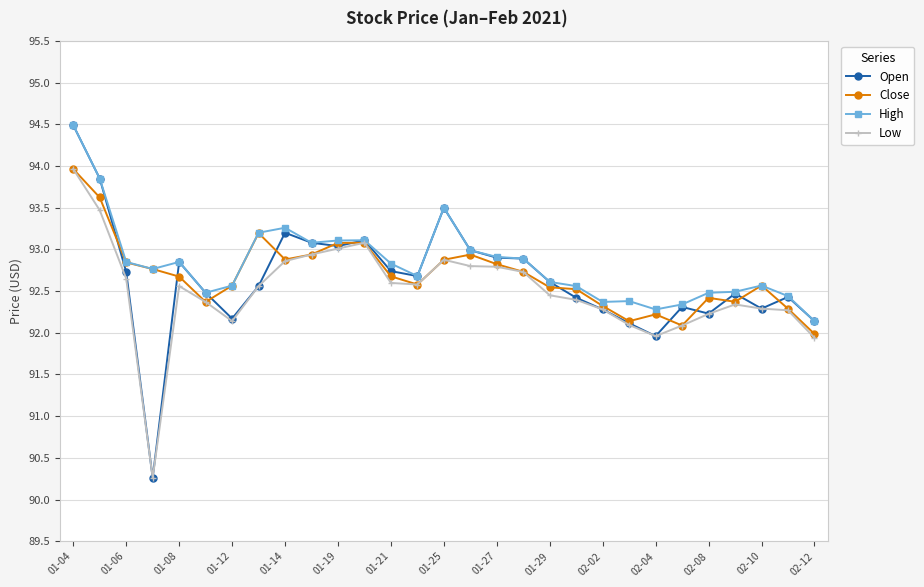

How many data points in Open are less than 92?

2